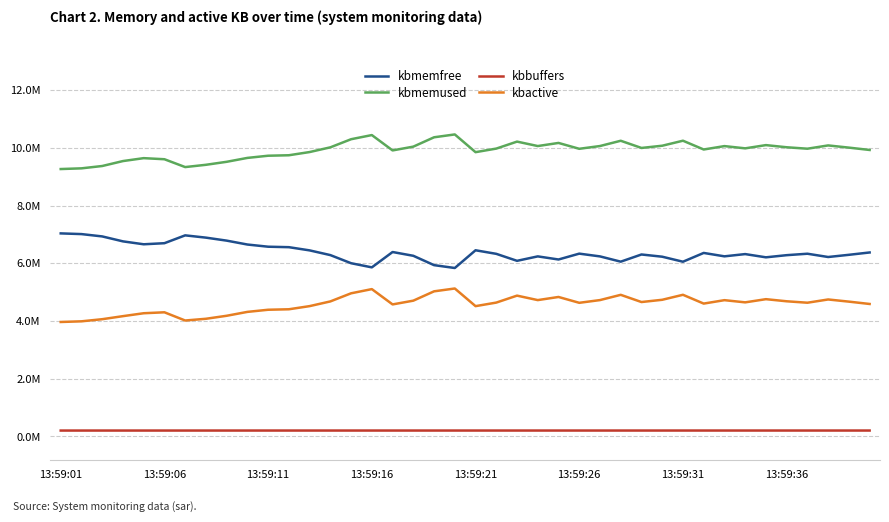

What are all the series names shown in the legend?

kbmemfree, kbmemused, kbbuffers, kbactive